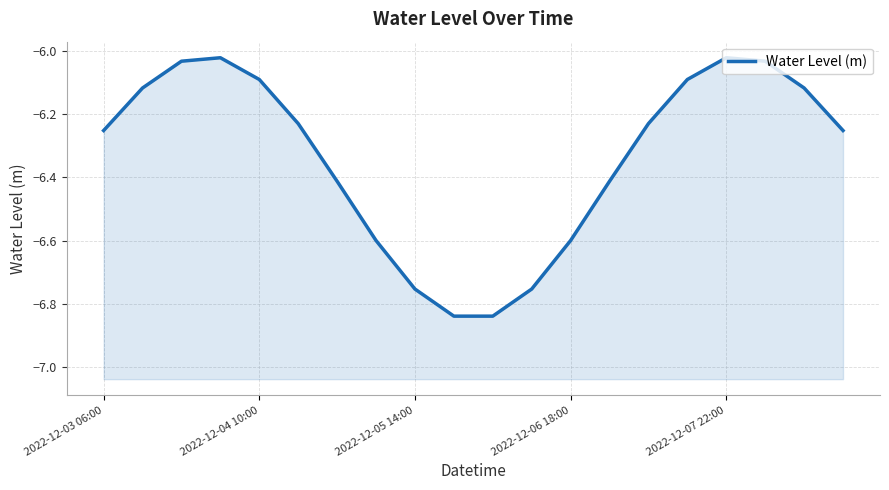

True or false: there are more than 1 points higher than both neighbors.

True